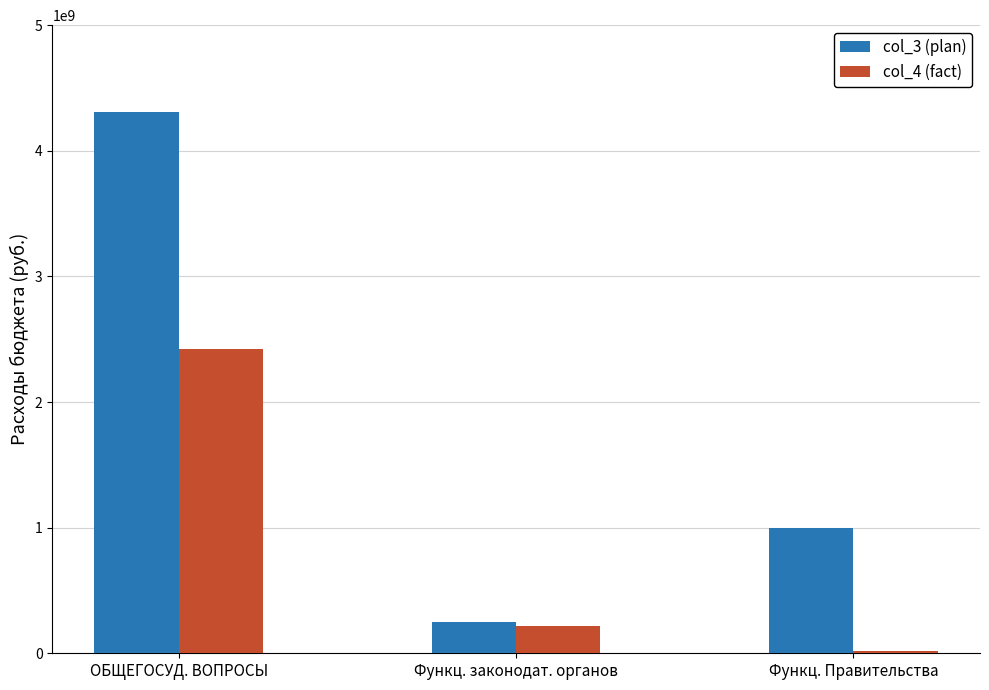

Is it true that col_3 (plan) equals 252805202.8 at Функц. законодат. органов?

True